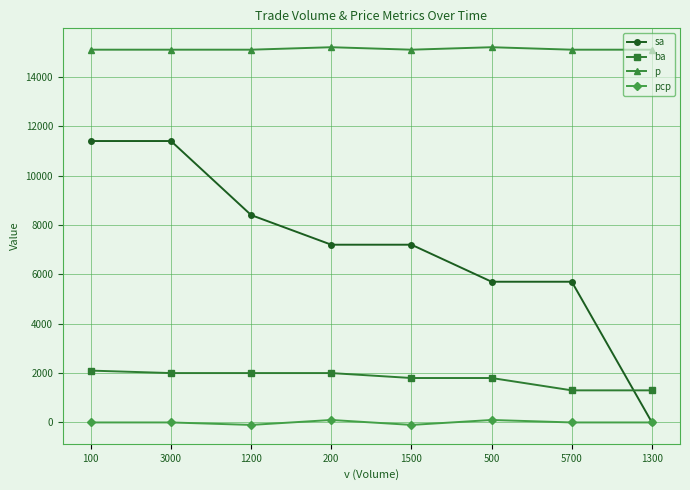

True or false: pcp and ba intersect in this chart.

False